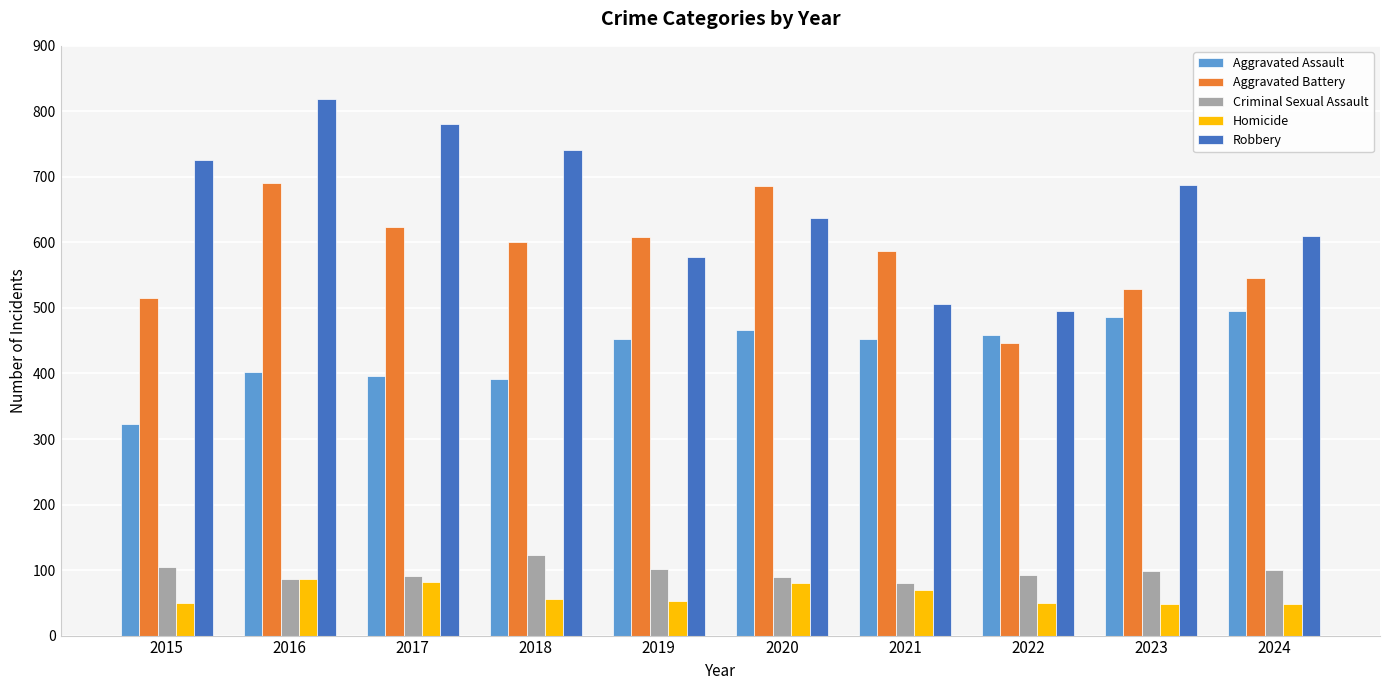

What is the smallest value displayed?

48